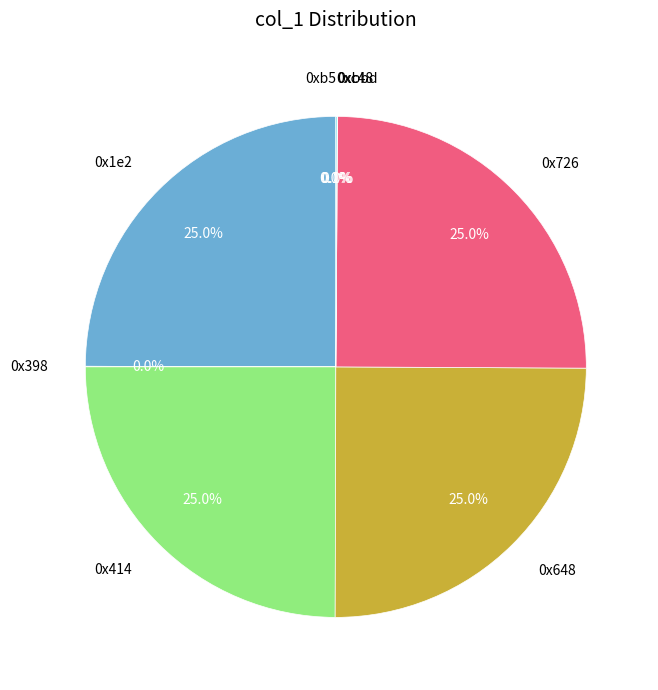

Is there any slice that represents more than half of the pie?

No